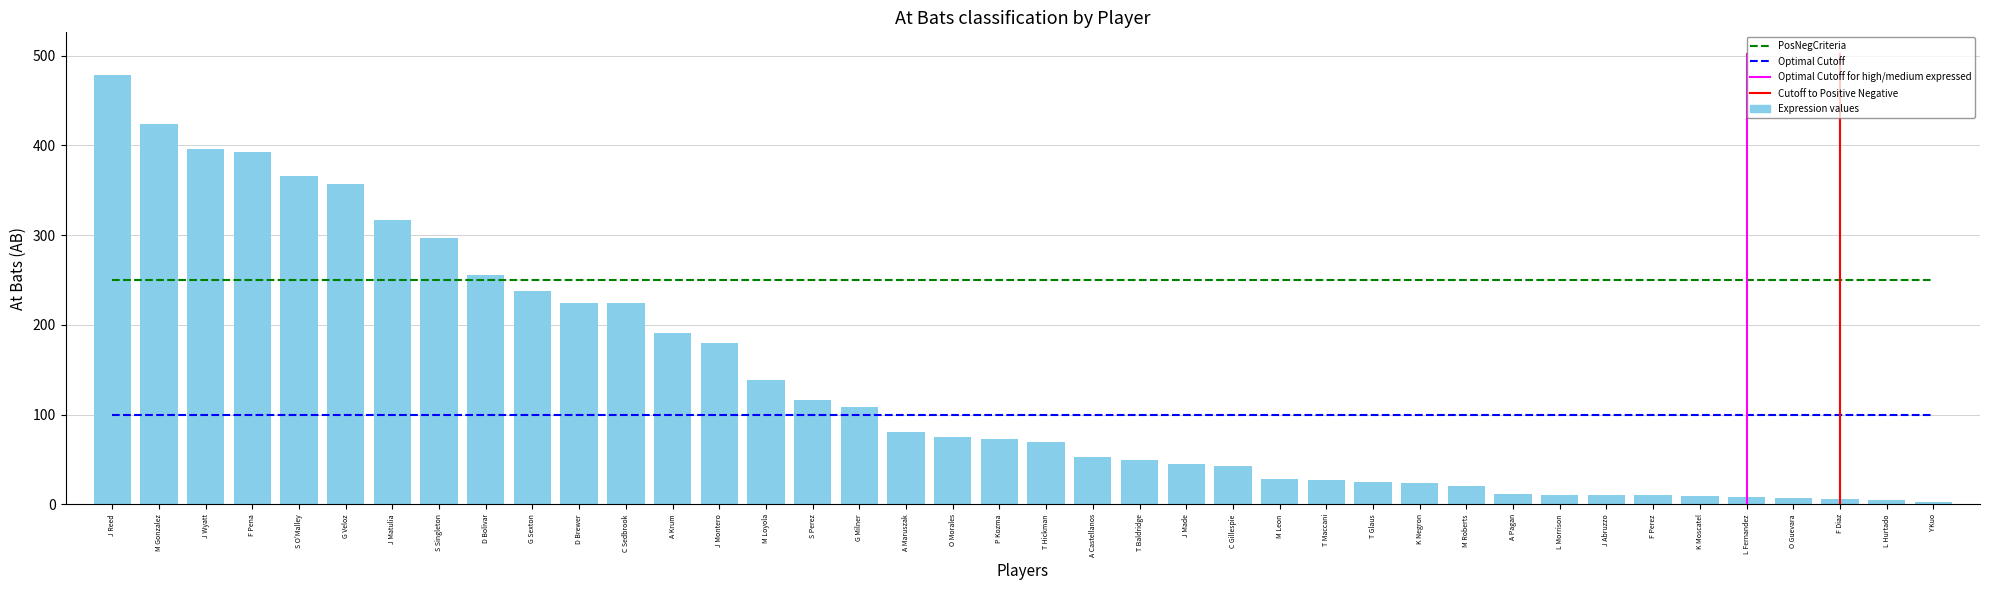

What is the difference between the maximum and minimum values?

475